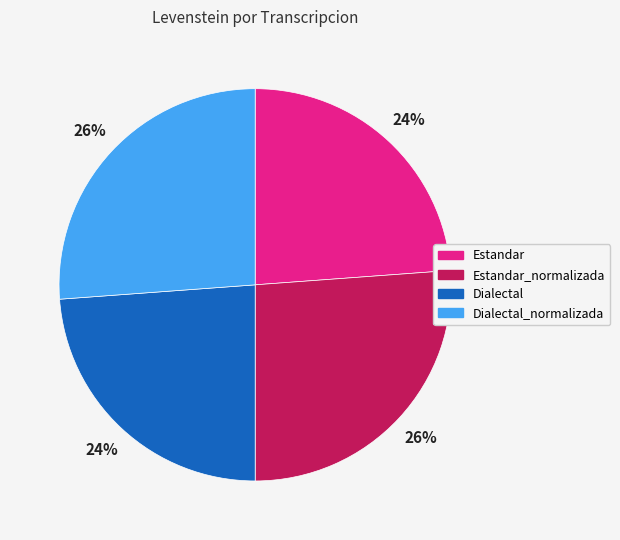

Is there a majority slice in this chart?

No